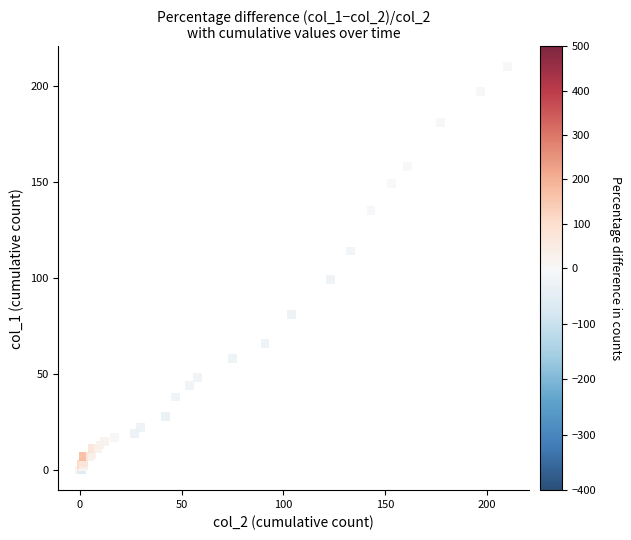

What Y value in the scatter plot is closest to 105?

99